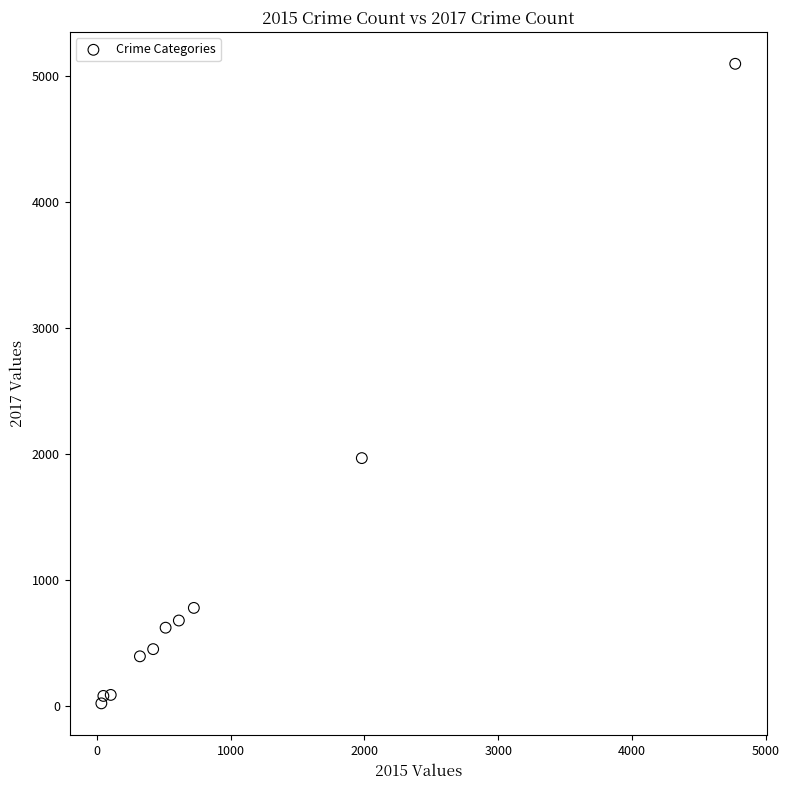

What Y value in the scatter plot is closest to 2559?

1968